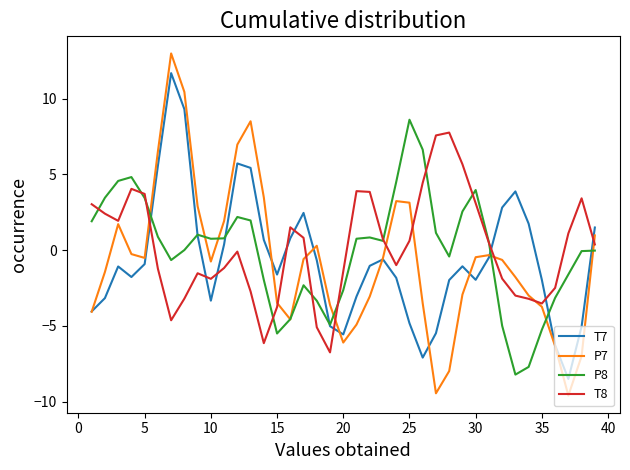

List the series in order of their peak value, lowest first.

T8, P8, T7, P7